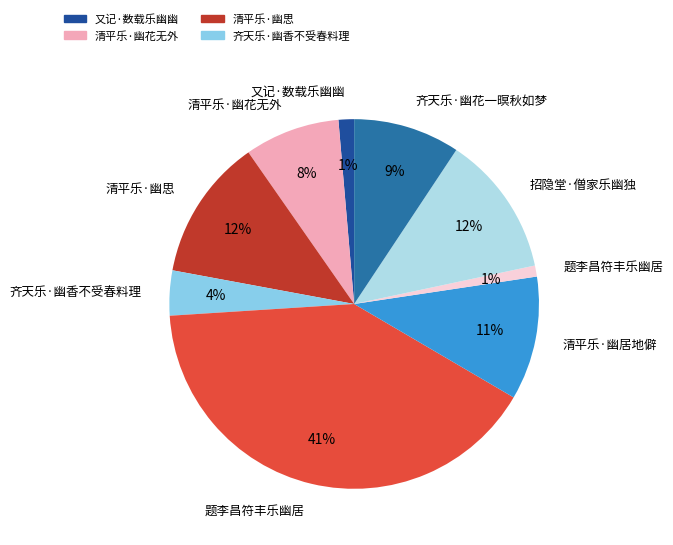

How many slices are in this pie chart?

9